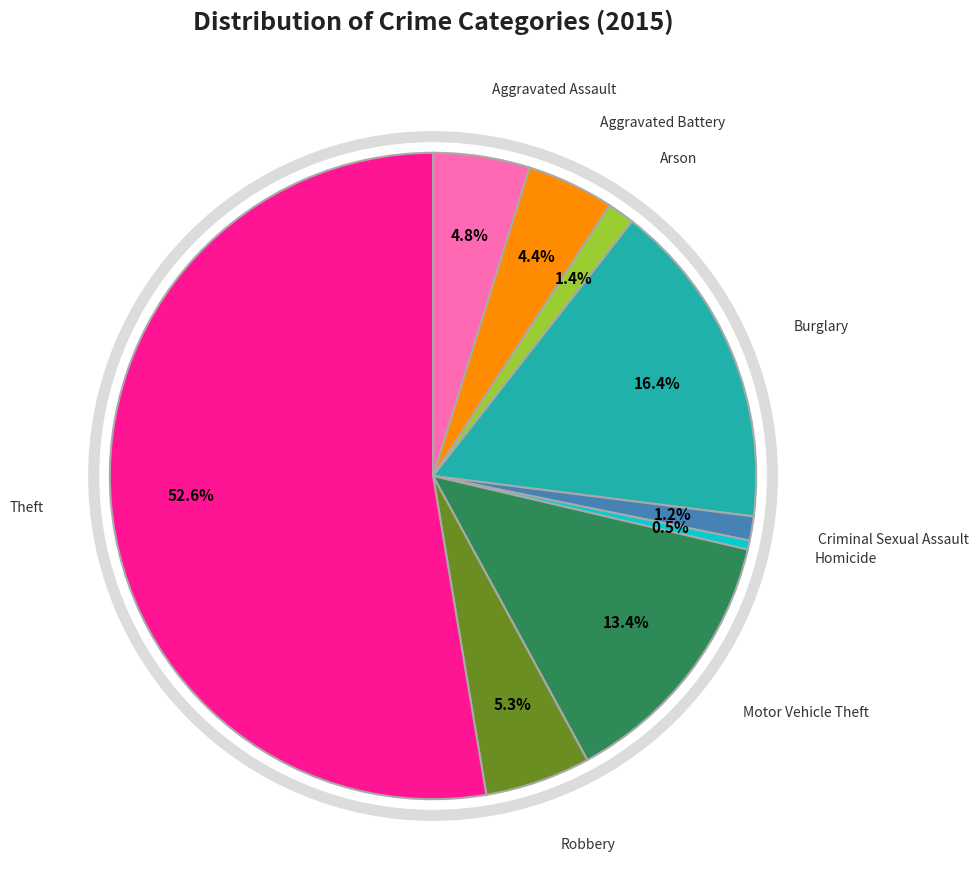

Is there any slice that represents more than half of the pie?

Yes